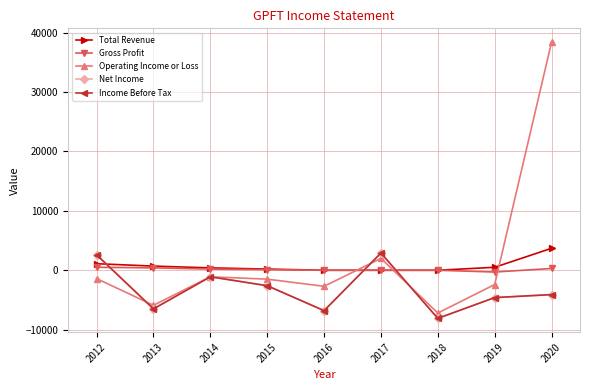

How many times do Operating Income or Loss and Gross Profit cross each other?

3